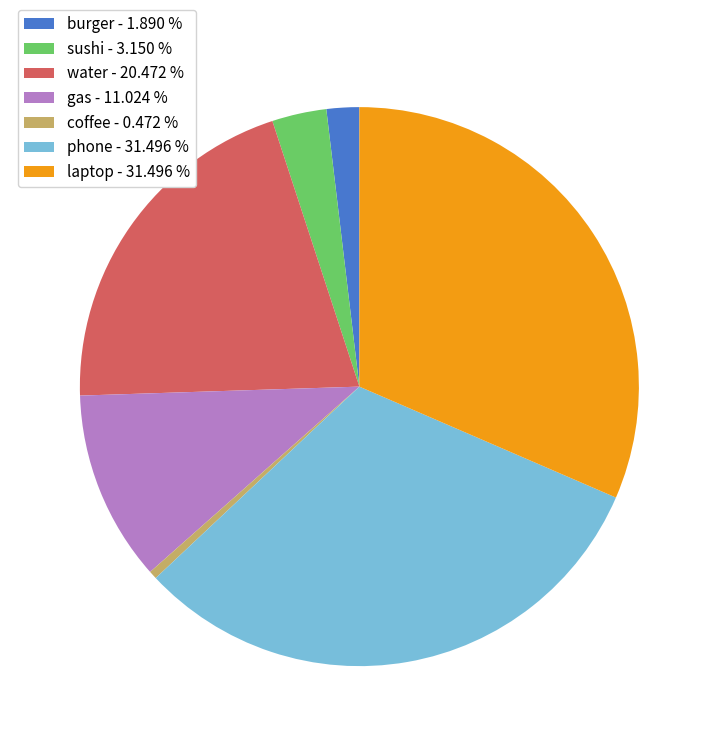

Combined, do burger - 1.890 % and water - 20.472 % account for over 50%?

No